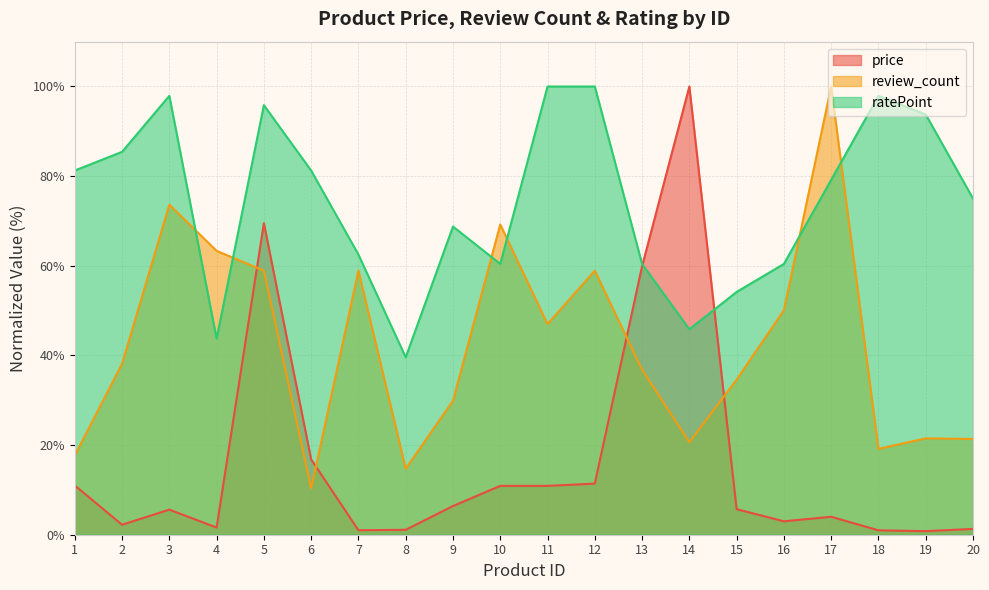

Where is price nearest to the value 50?

13